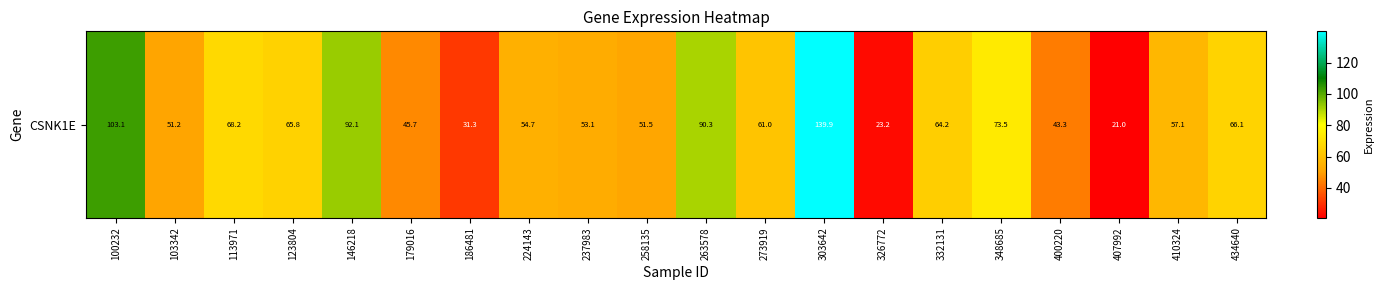

Reading left to right, what are all the values shown in this chart?

103.1	51.2	68.2	65.8	92.1	45.7	31.3	54.7	53.1	51.5	90.3	61.0	139.9	23.2	64.2	73.5	43.3	21.0	57.1	66.1